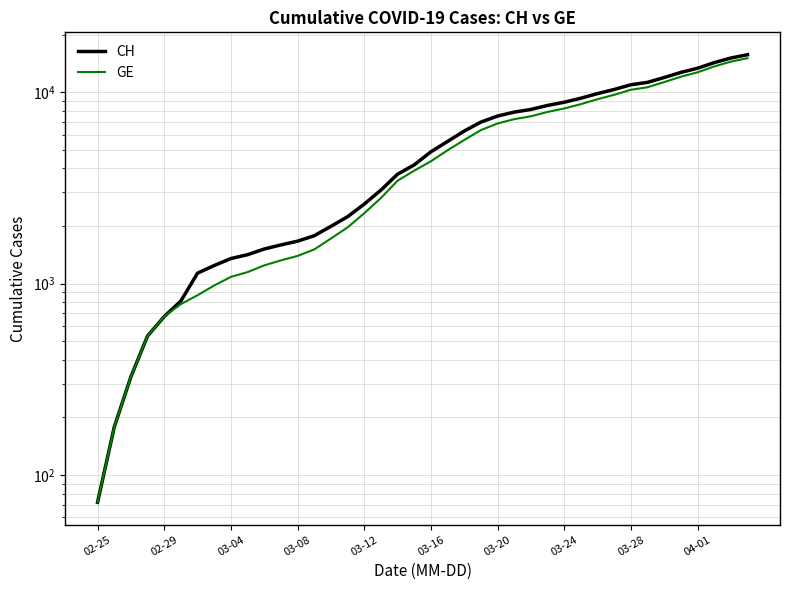

Which series changed the most between 04-01 and 19?

CH